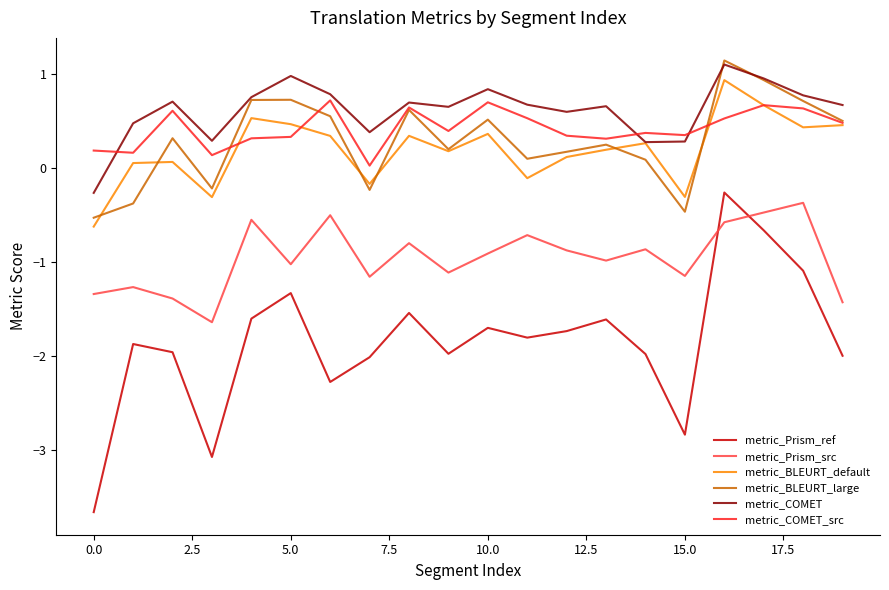

What is the greatest value displayed?

1.1